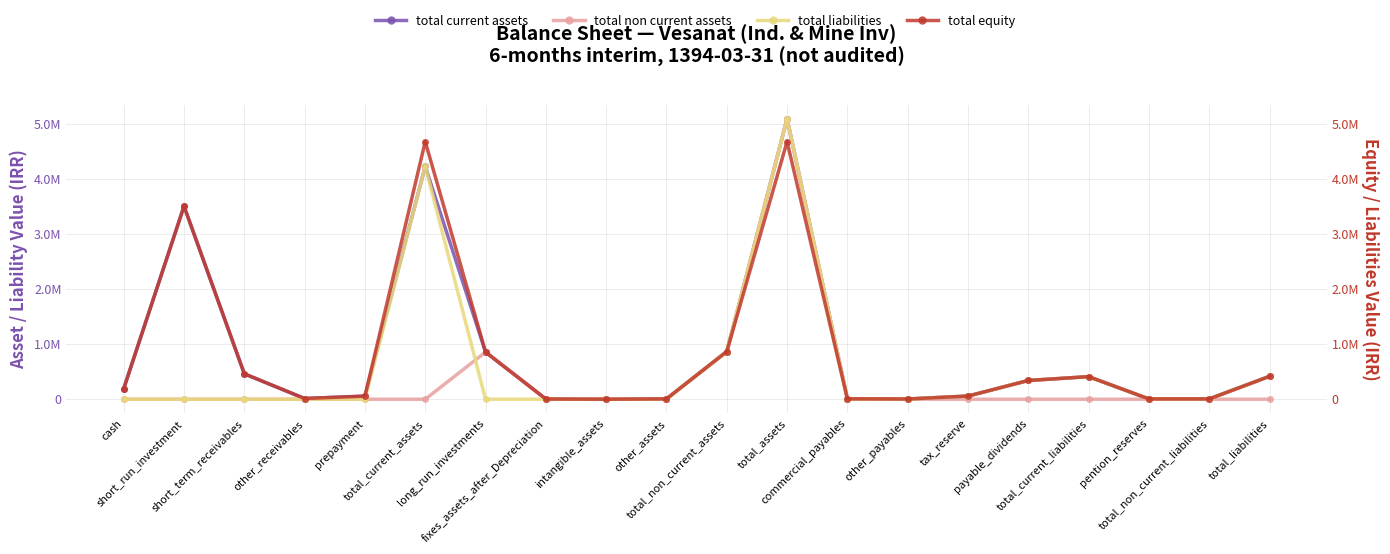

What position from the left is cash?

1